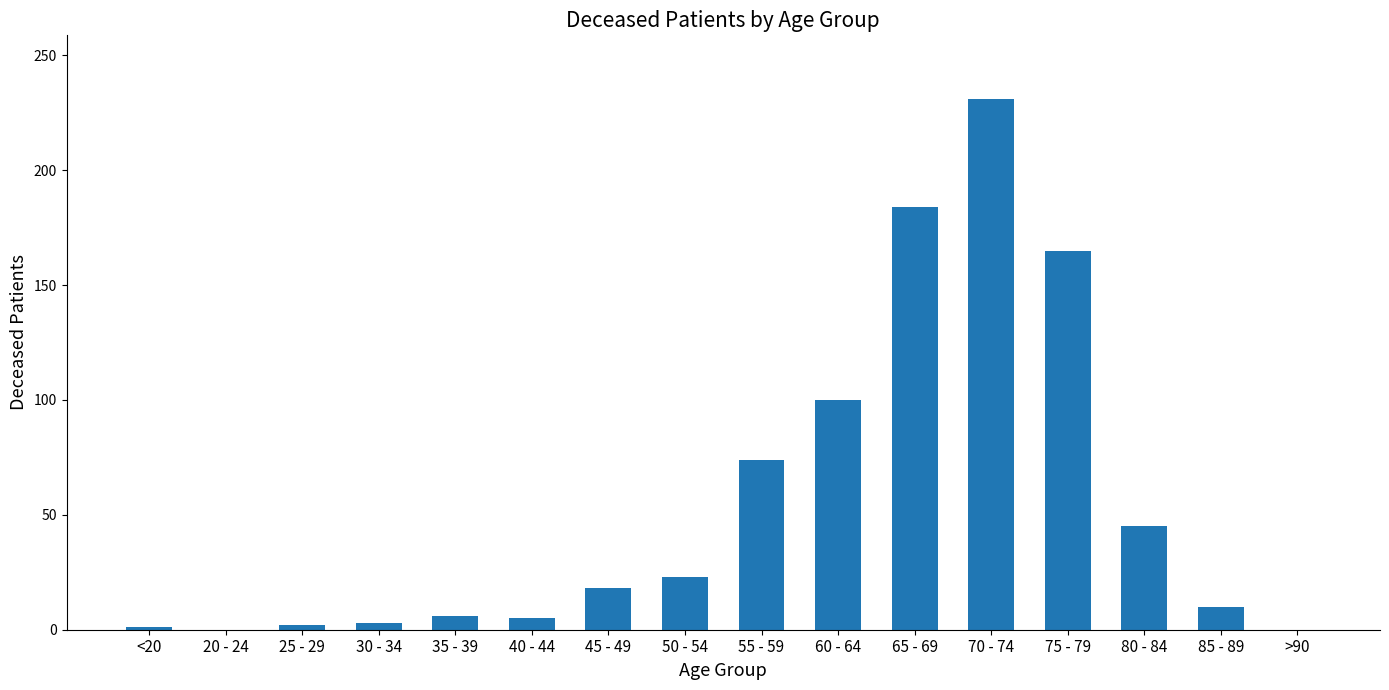

Where is the data nearest to the value 115?

60 - 64